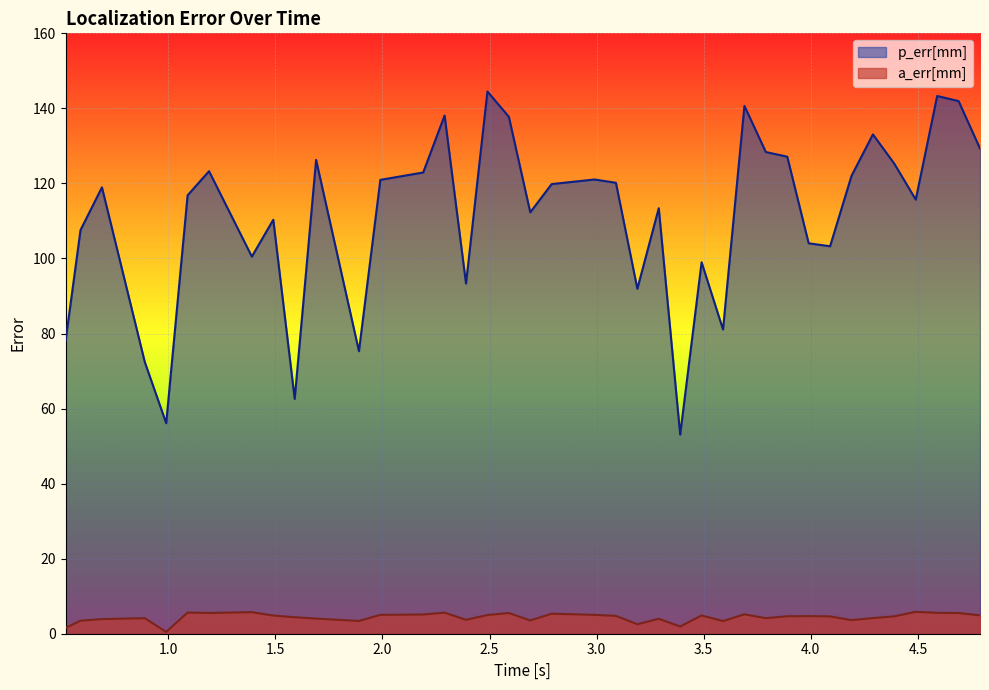

What is the average value of the a_err[mm] series?

4.3